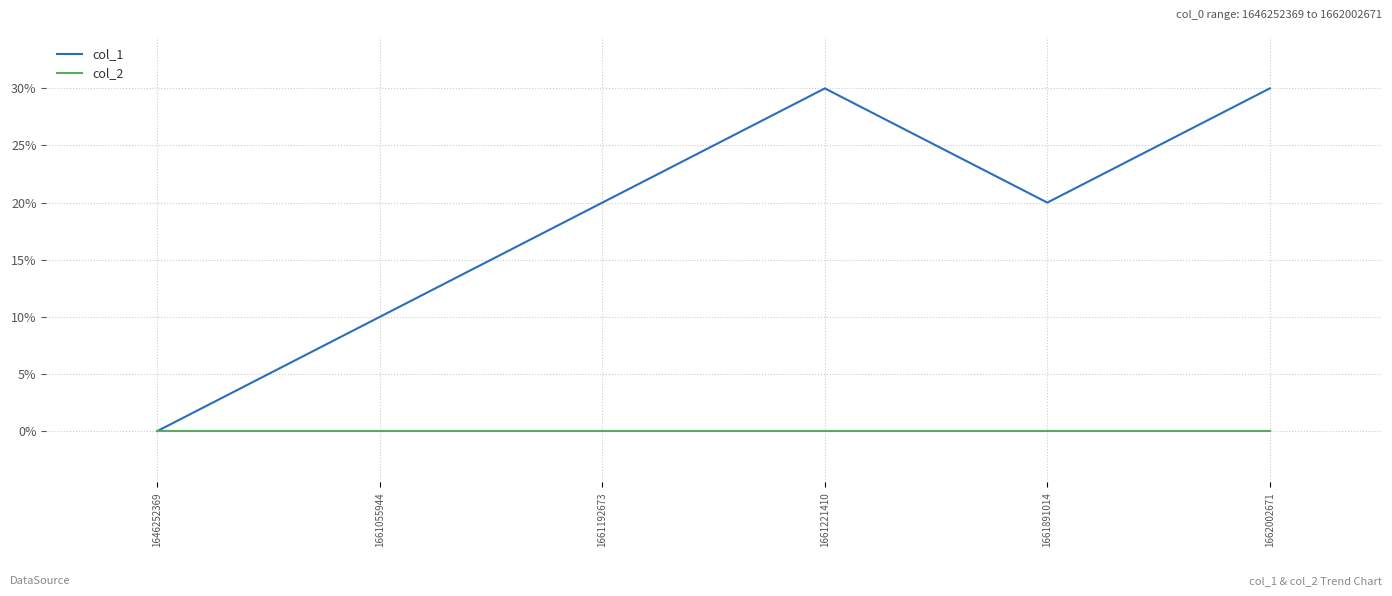

At which category is the sum across all series the highest?

1661221410